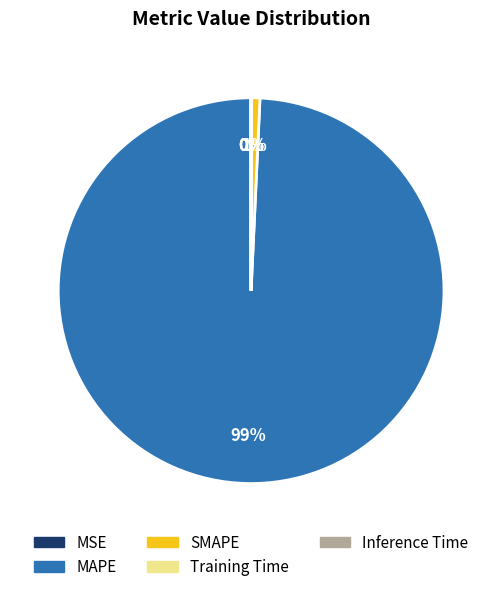

To the nearest percent, what is the difference between the largest and smallest slice percentages?

99%